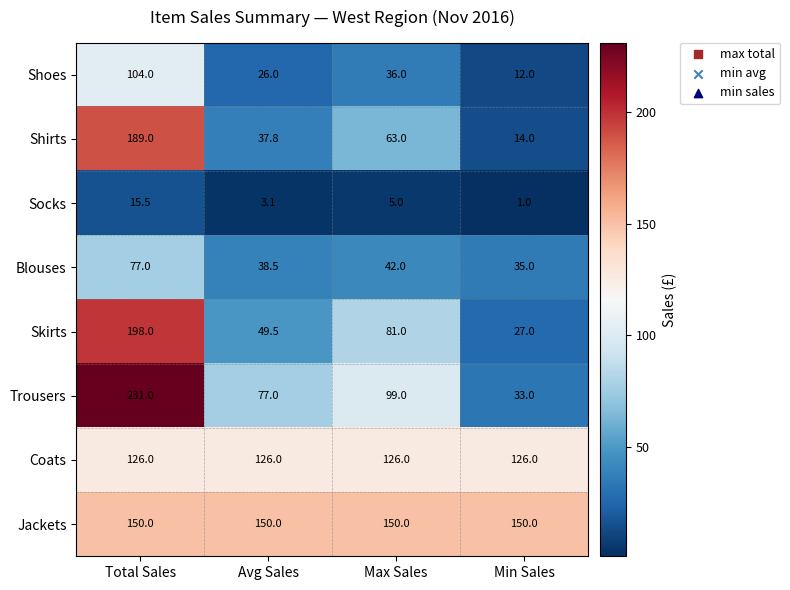

The value of Shoes at Avg Sales is 26.0. True or false?

True